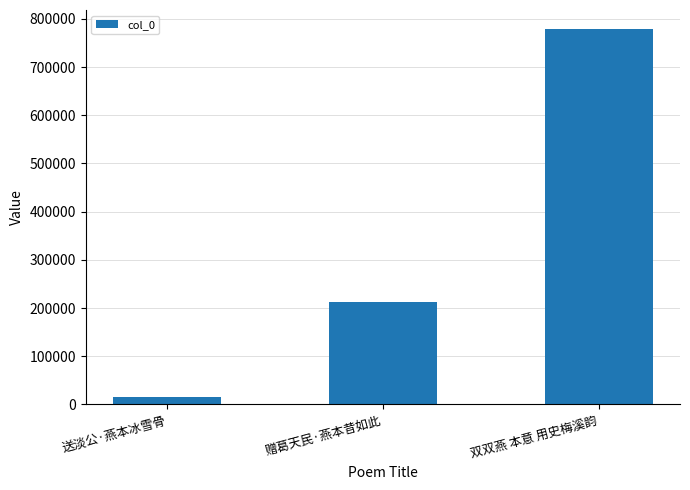

What is the ratio of the value at 双双燕 本意 用史梅溪韵 to the value at 送淡公·燕本冰雪骨?

49.2